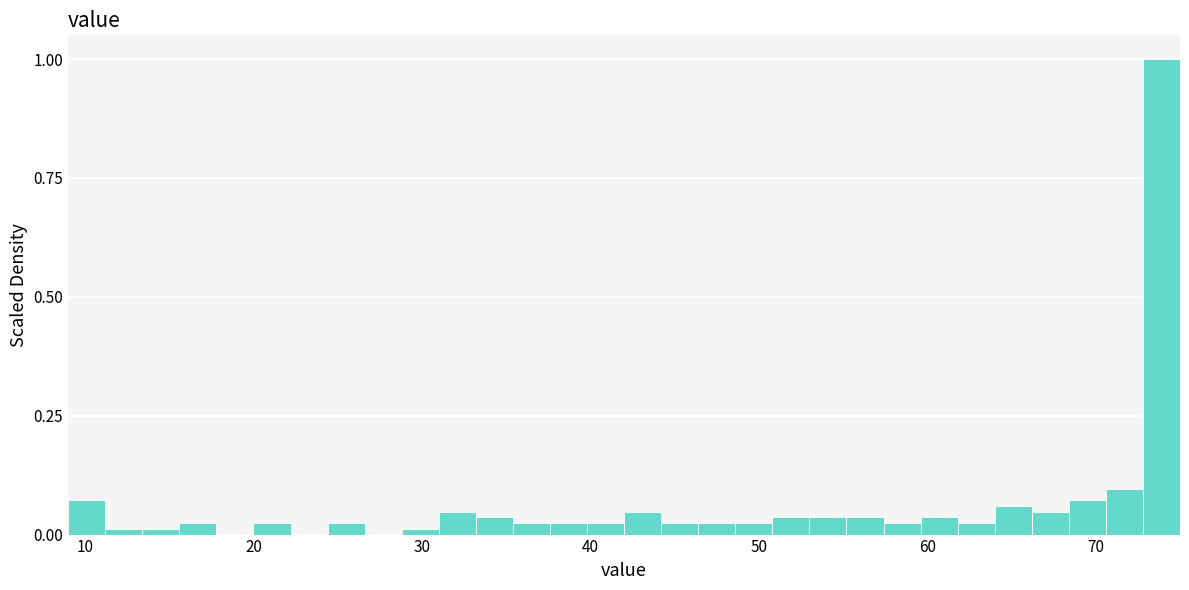

Read against the x-axis, roughly where is the centre of the tallest bar?

74